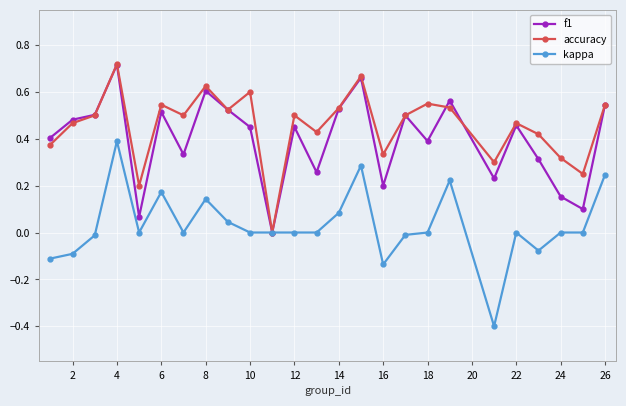

Does the chart have visible grid lines?

Yes